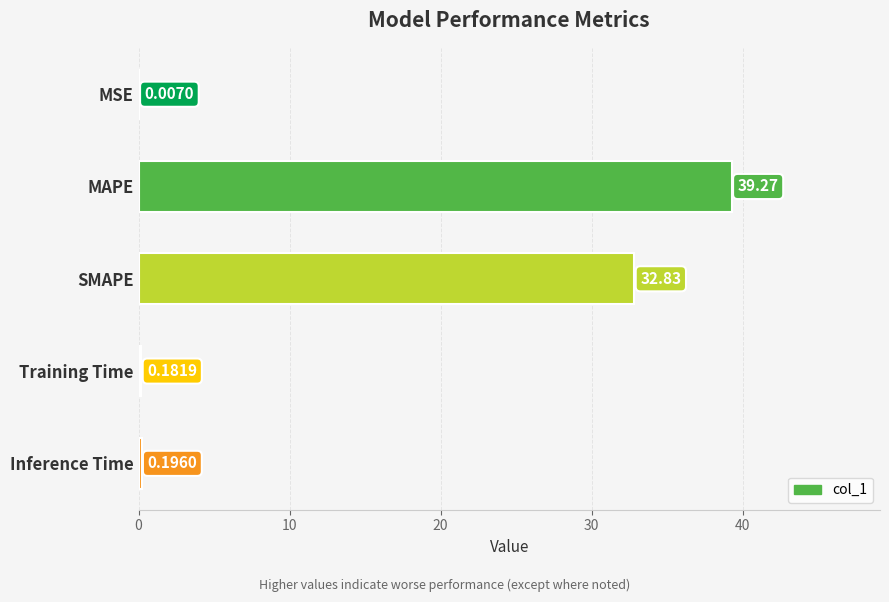

What is the sum of the values at SMAPE and MSE?

32.8